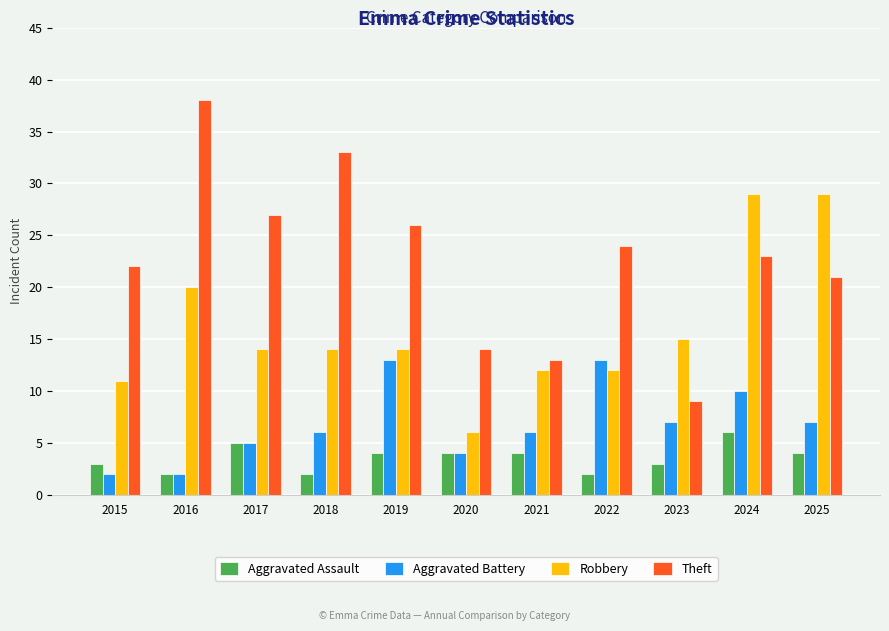

What is the value of the Aggravated Assault bar at the 3rd from the left?

5